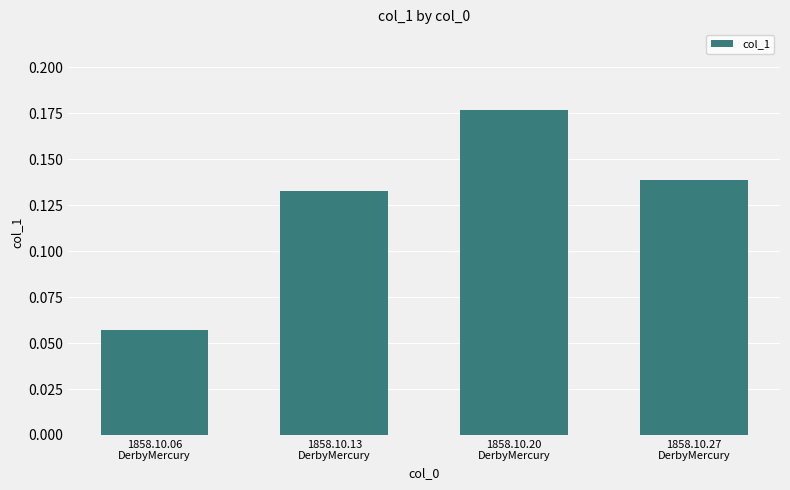

At which label is the value closest to 0?

1858.10.06
DerbyMercury